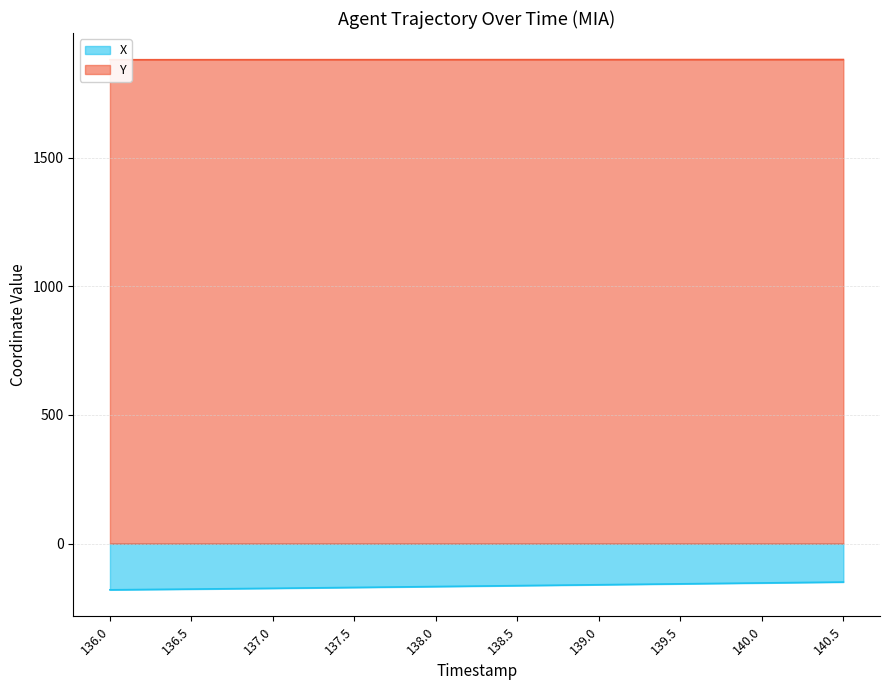

Rank the series at 140.0 from highest to lowest value.

Y, X